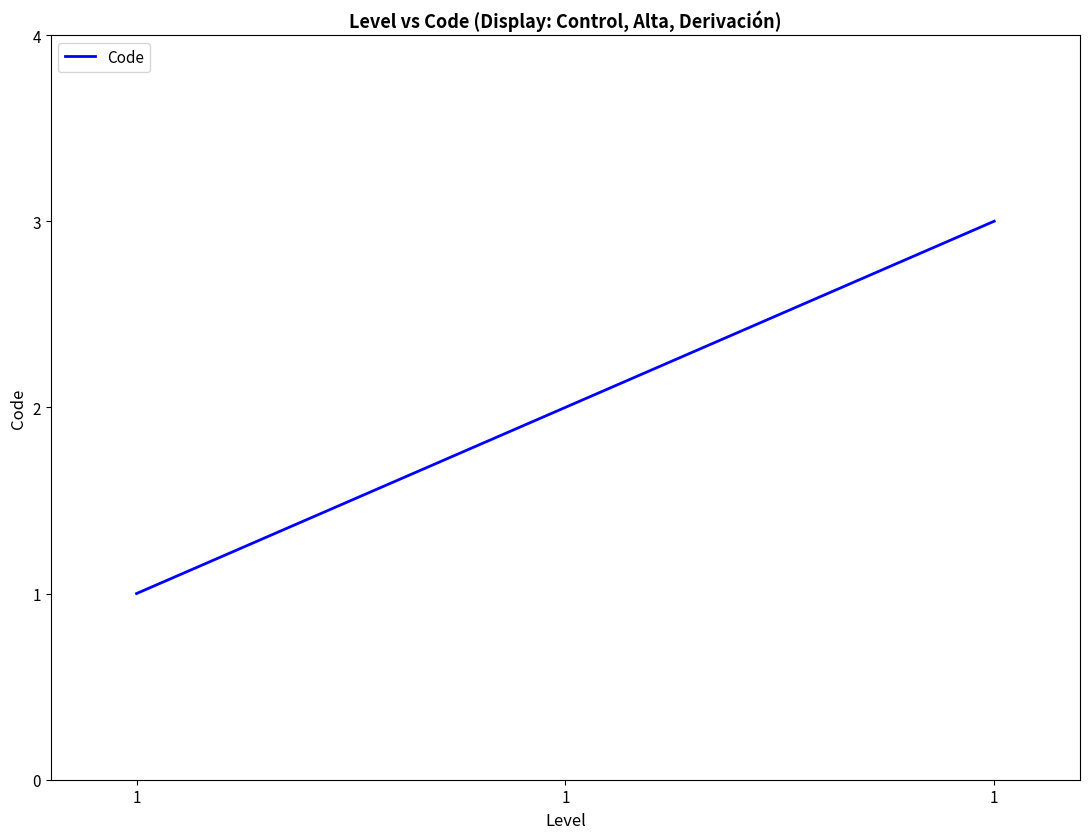

List the labels in order of value, largest first.

1, 1, 1